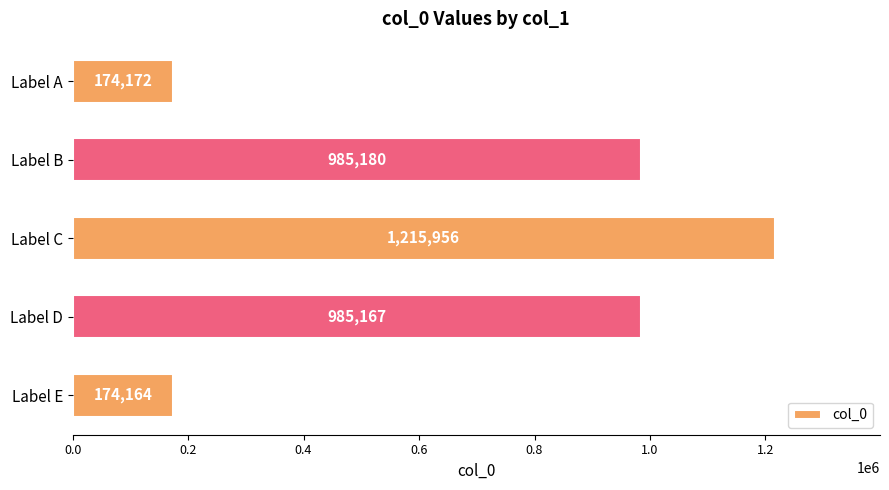

Rank the categories by value from lowest to highest.

Label E, Label A, Label D, Label B, Label C